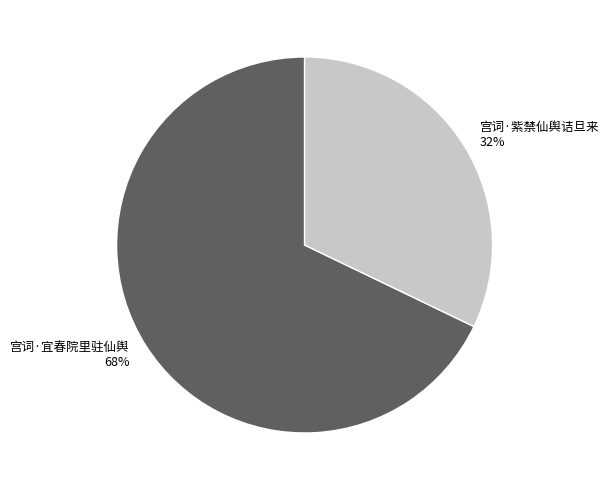

Is it true that 宫词·宜春院里驻仙舆 is 68% of the pie?

True